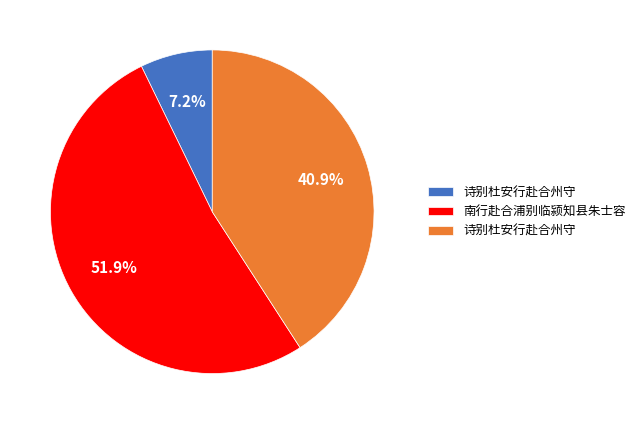

Is there any slice that represents more than half of the pie?

Yes